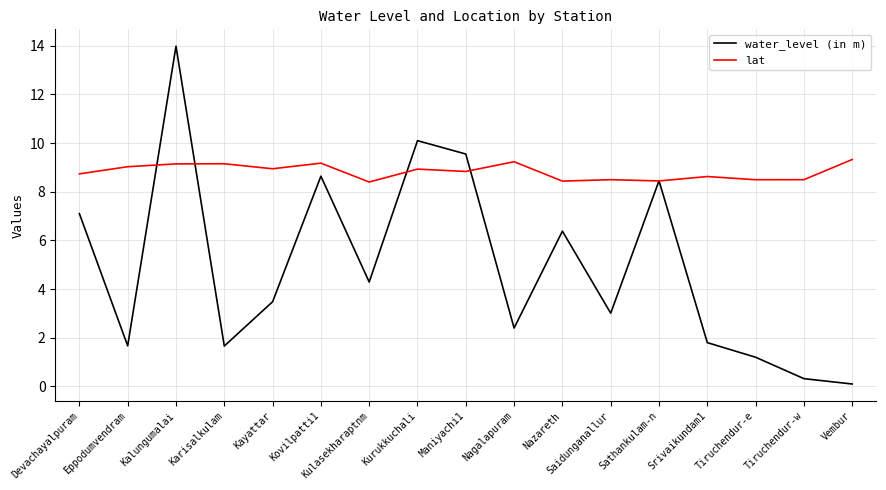

True or false: water_level (in m) and lat cross at least once.

True